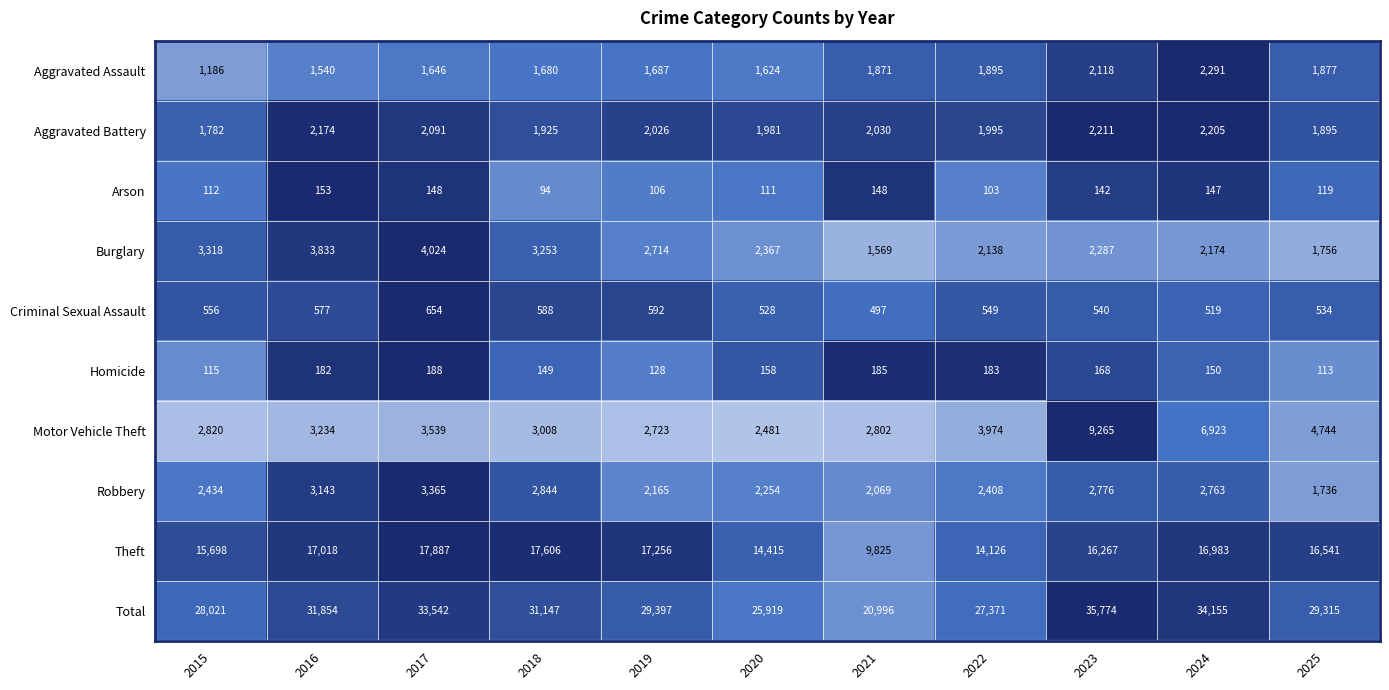

What is the total value across all series at 2022?

54742